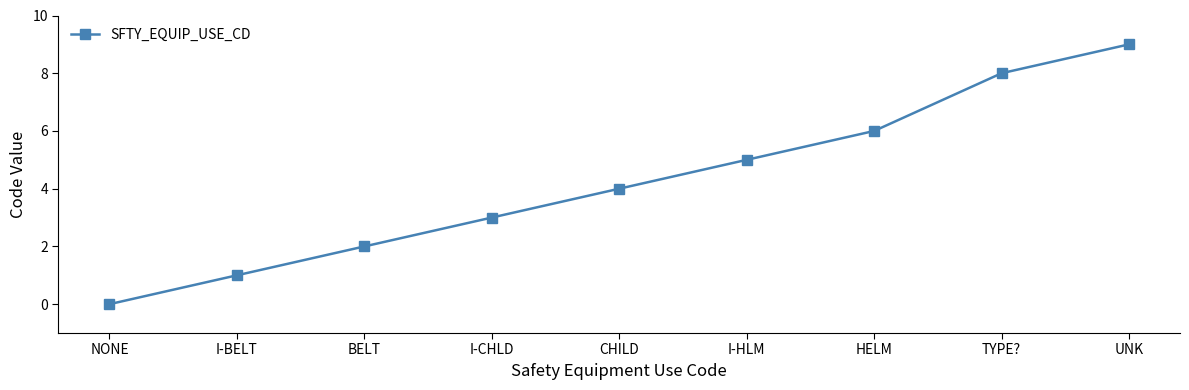

What is the label of the 4th point from the right?

I-HLM